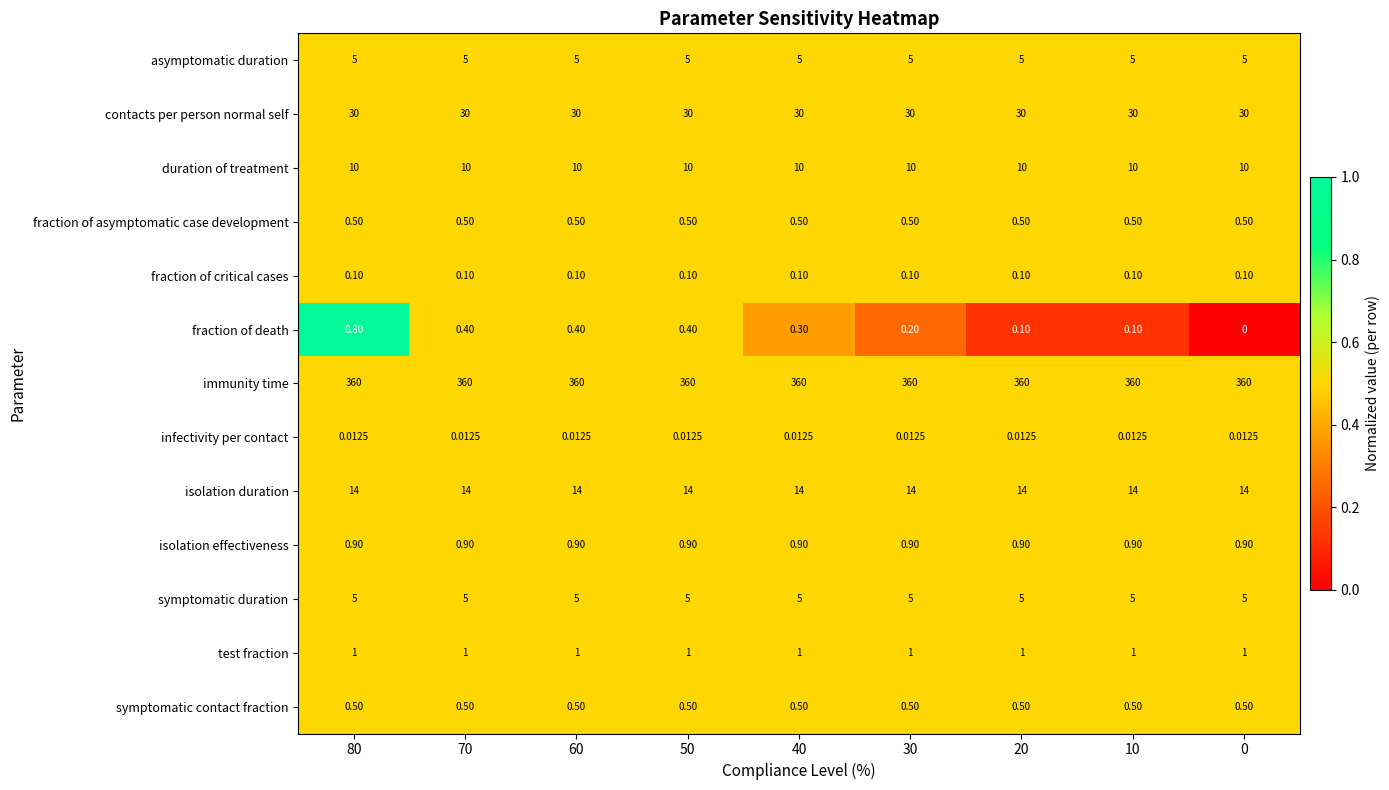

What is the total value across all series at 80?

427.8